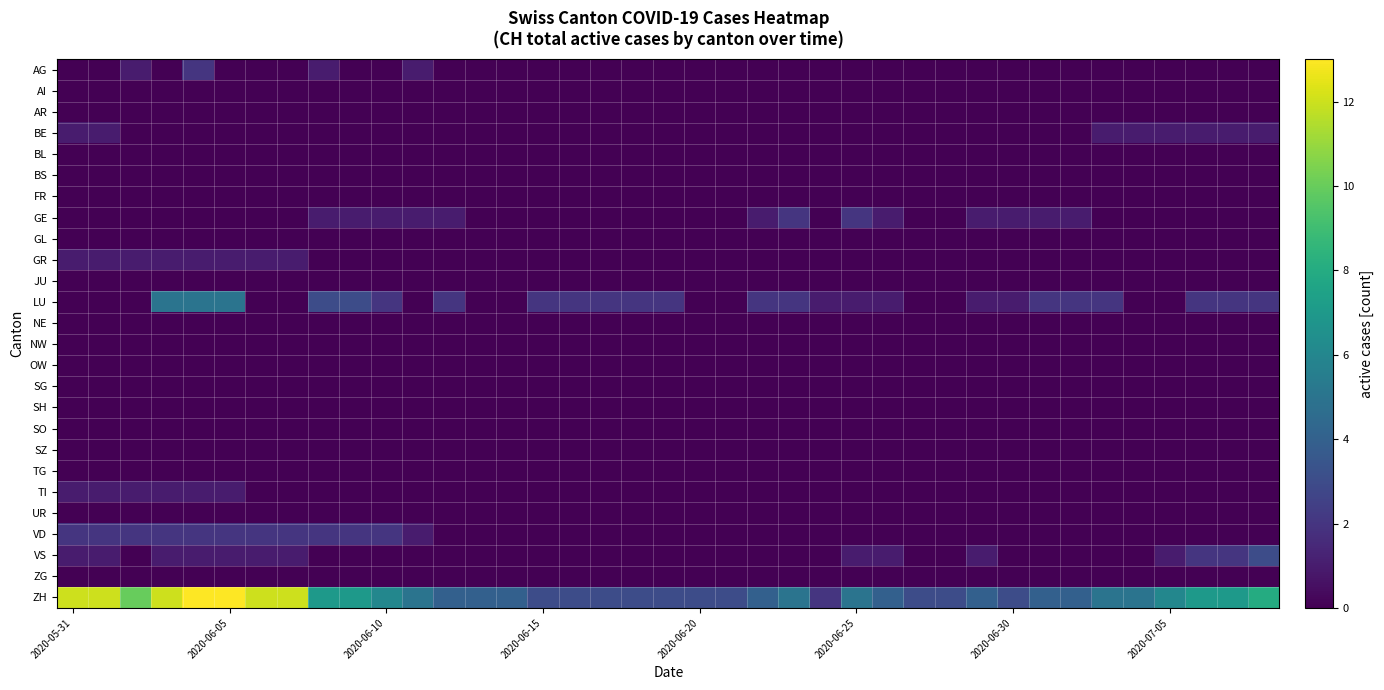

Count the number of categories in the chart.

39